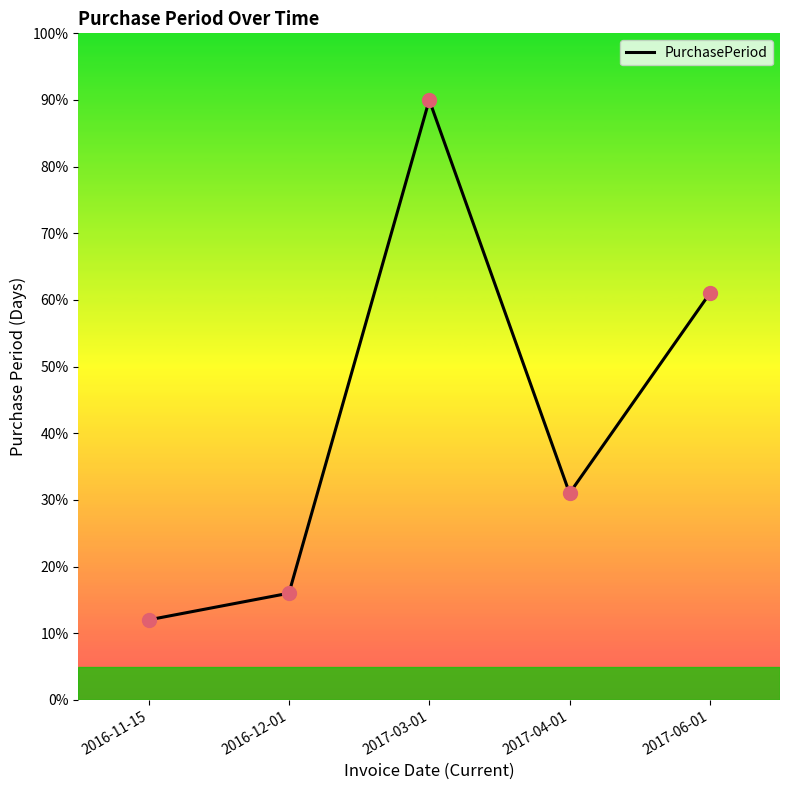

Between 2017-04-01 and 2016-12-01, which is larger?

2017-04-01